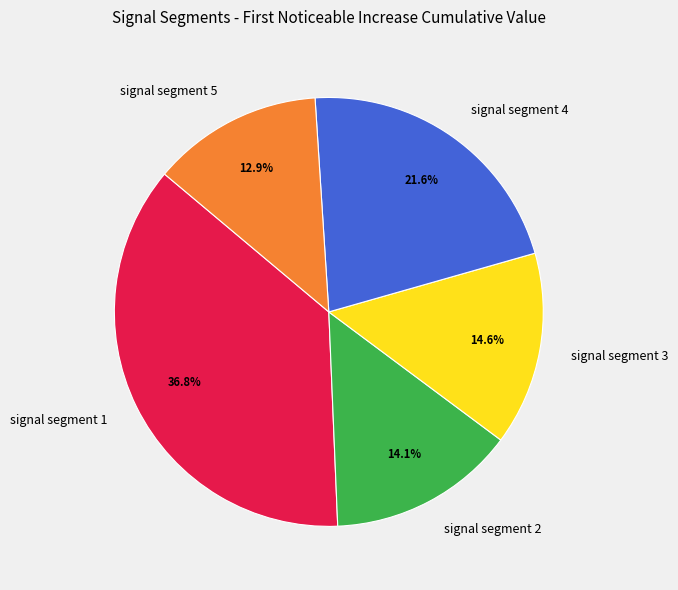

What is the largest slice in the pie chart?

signal segment 1